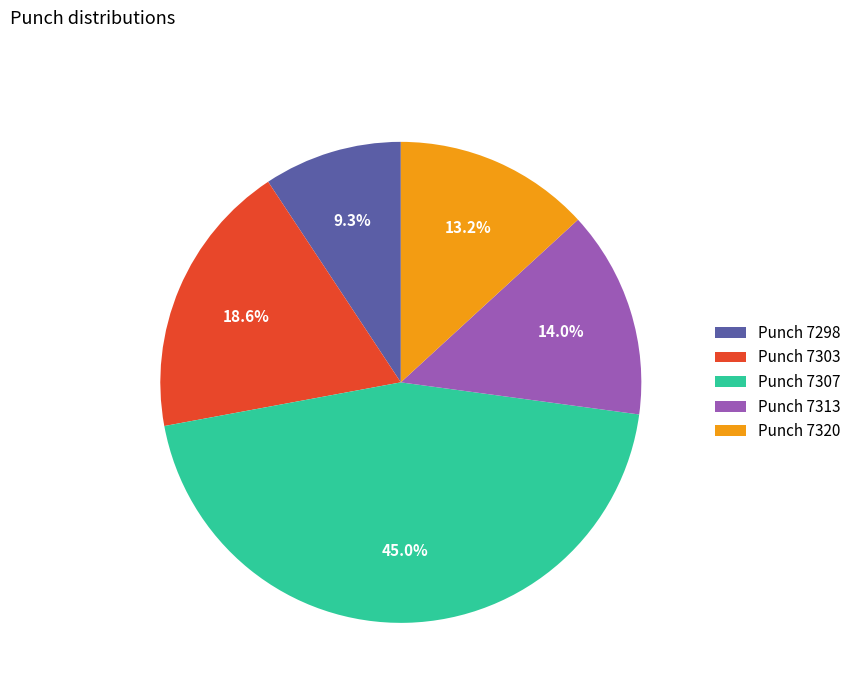

Which has a higher value, Punch 7320 or Punch 7313?

Punch 7313